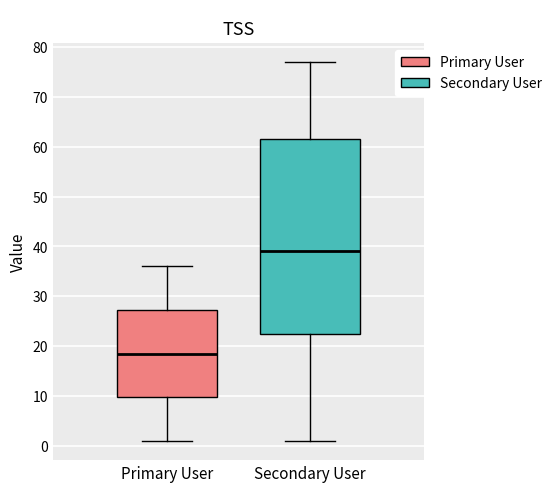

Where does the median line of the box for Primary User sit on the y-axis? The values are not printed on the chart, so give them approximately, as read against the axis.

19